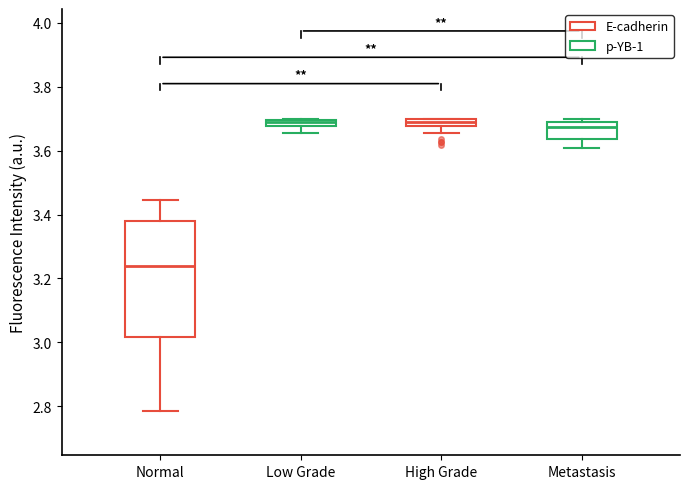

Comparing the boxes themselves (not the whiskers), which one is the tallest?

Normal